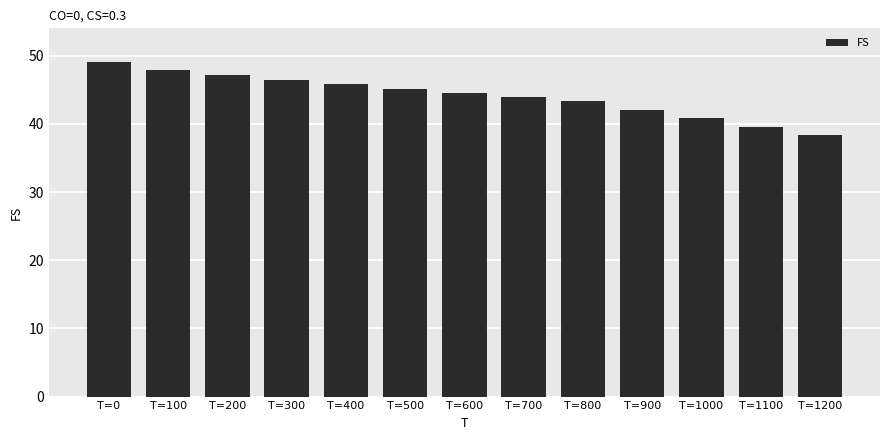

Between T=900 and T=800, which is larger?

T=800